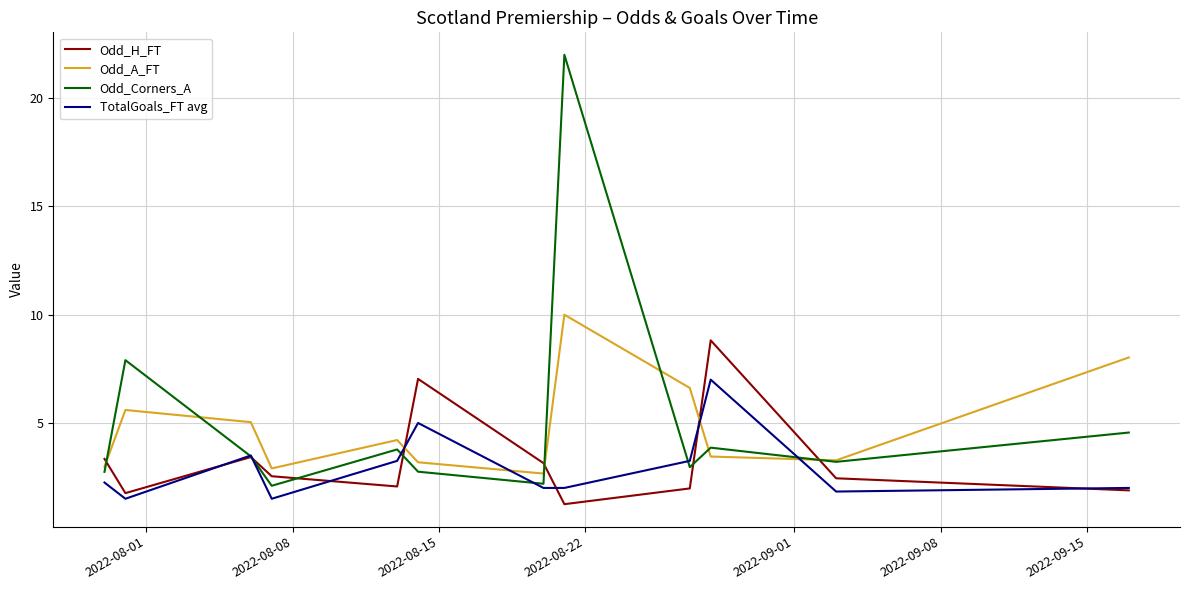

What is the difference between the second highest and minimum values in the Odd_Corners_A series?

5.8